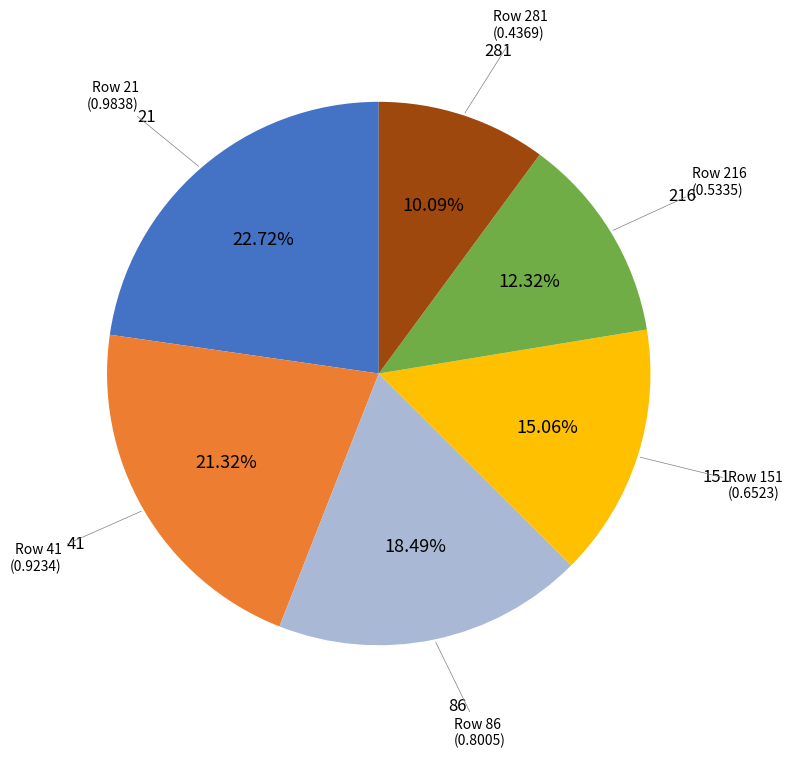

Count the number of slices in the pie.

6